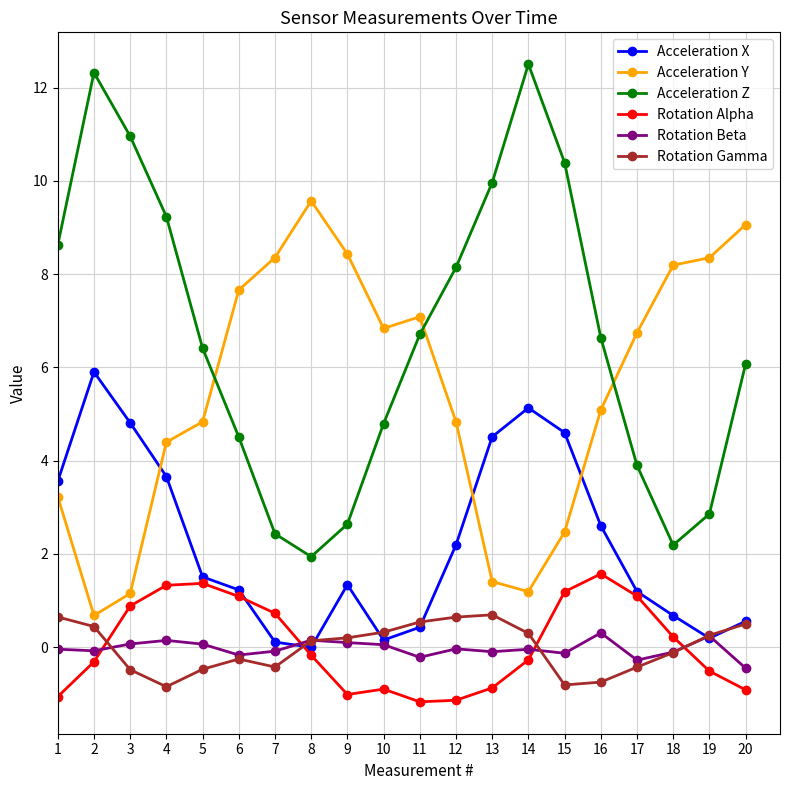

What is the value of the Rotation Gamma point at the 8th from the left?

0.1